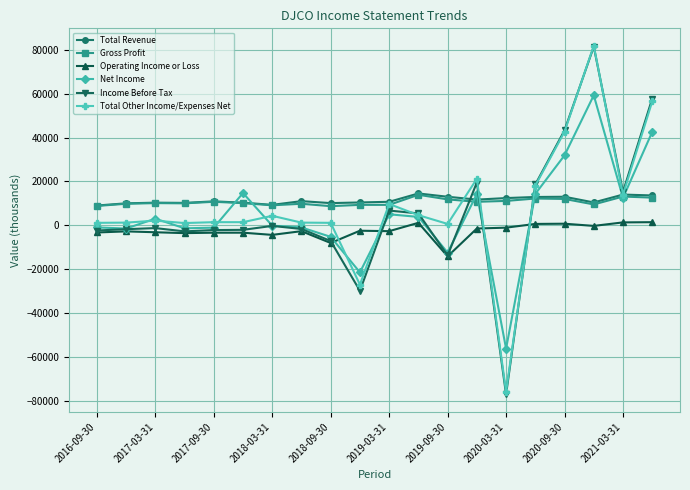

True or false: Net Income has more than 1 points higher than both neighbors.

True